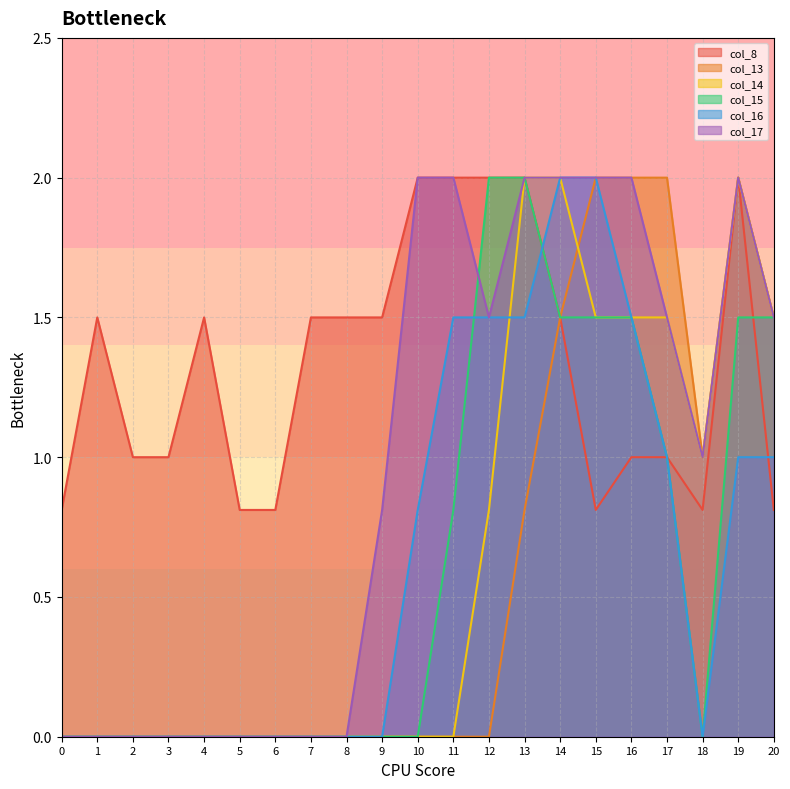

At 3, list the series in order from largest to smallest.

col_8, col_13, col_14, col_15, col_16, col_17